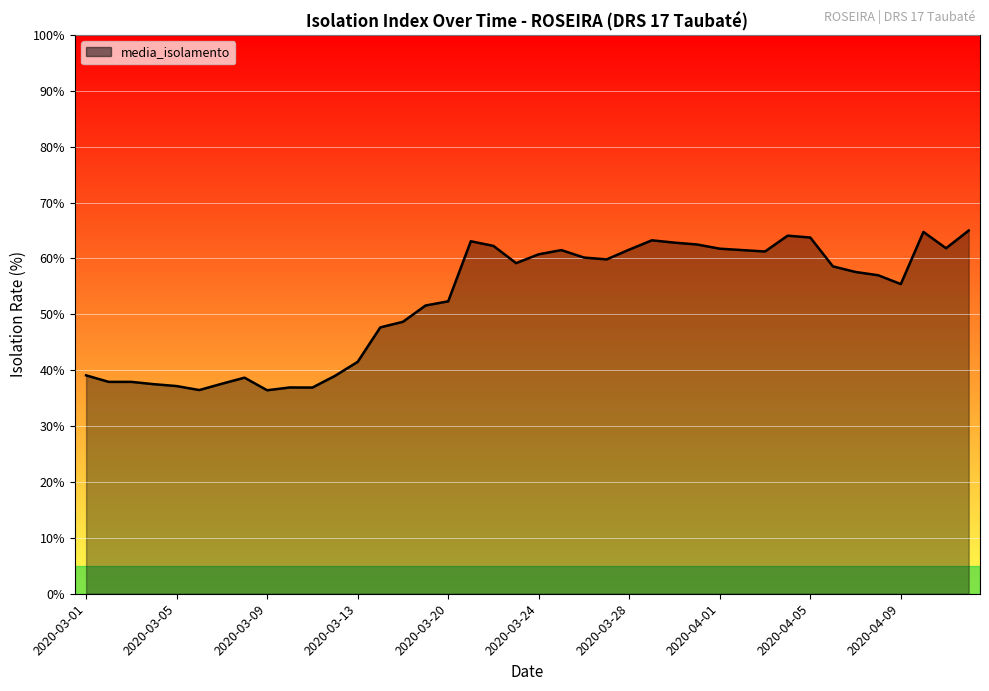

What is the difference between the maximum and minimum values?

28.6